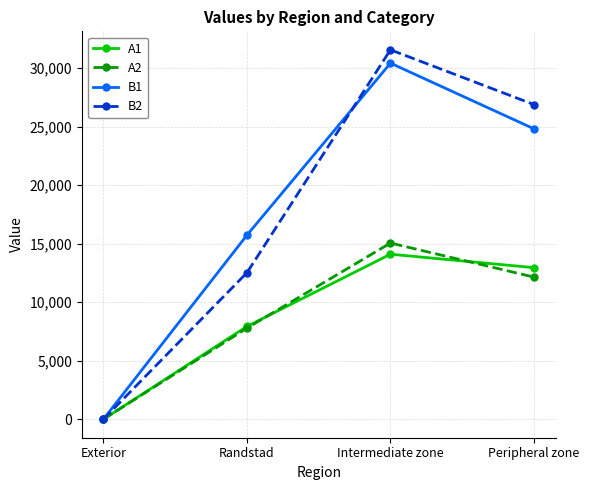

Is it true that A1 equals 10536.1 at Randstad?

False